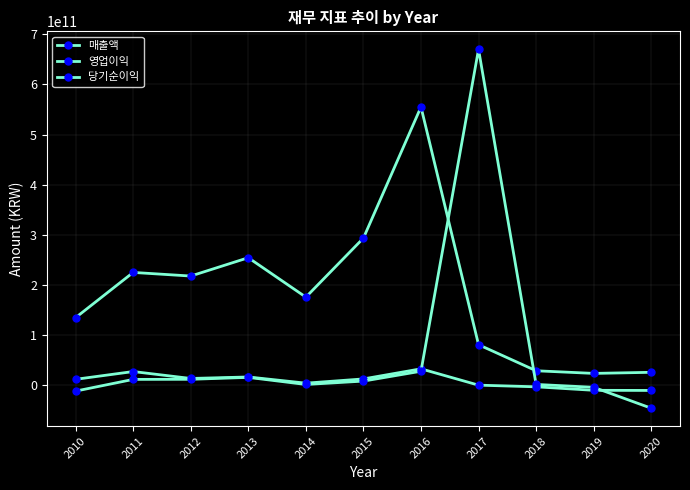

At 2012, list the series in order from largest to smallest.

매출액, 영업이익, 당기순이익